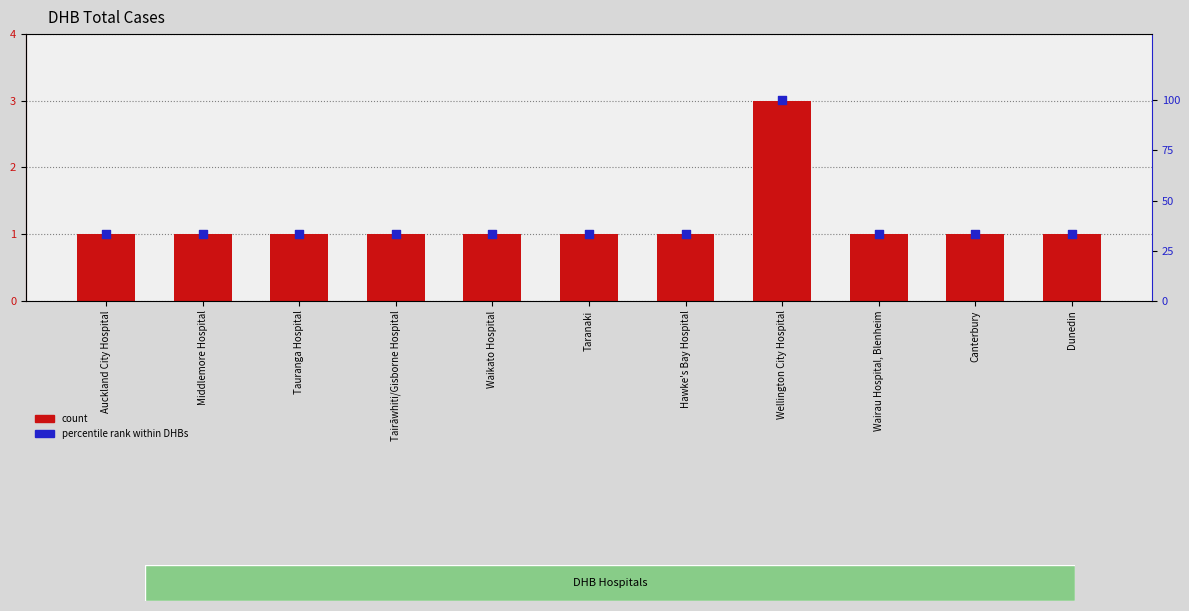

At how many categories does at least one series exceed 74?

1